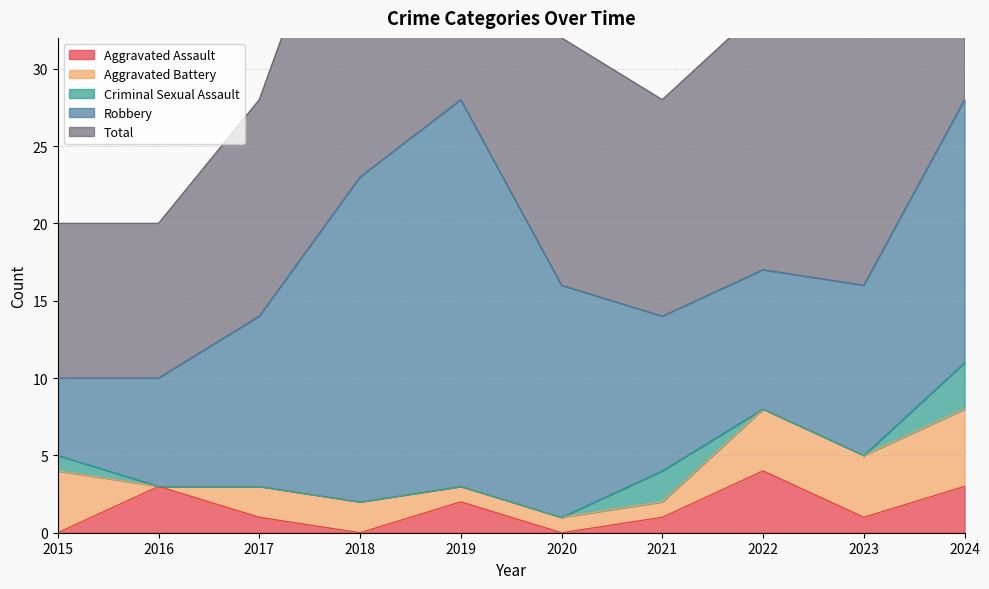

True or false: Total and Robbery cross at least once.

False